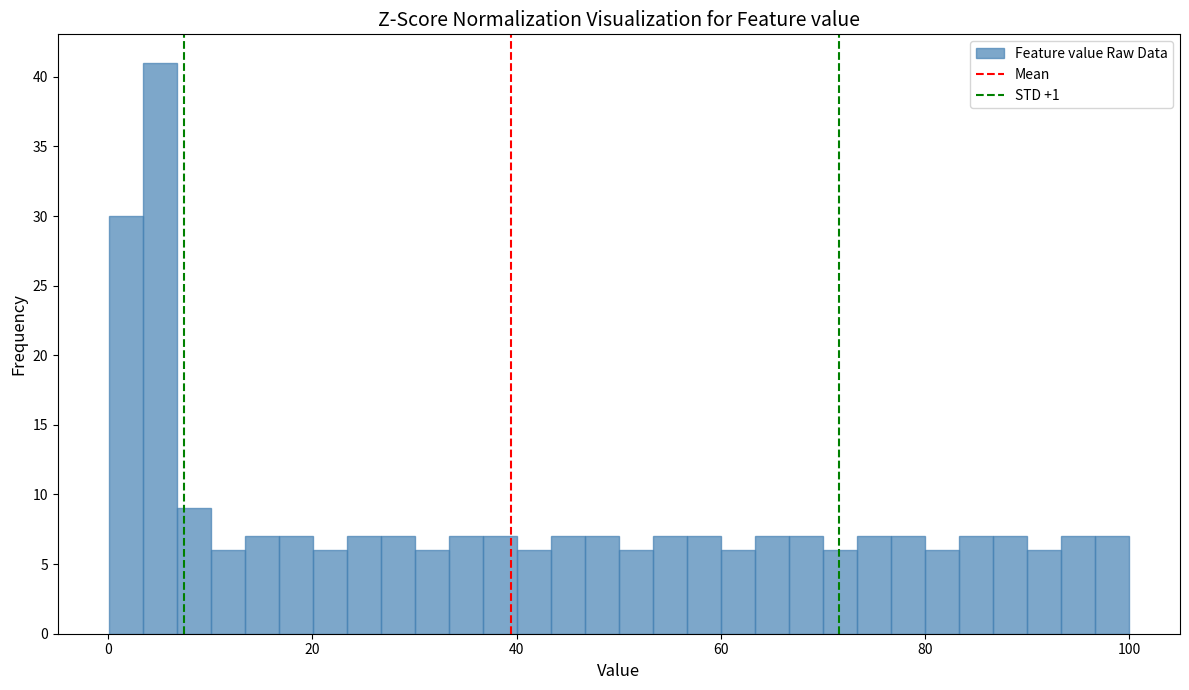

Around what value on the x-axis is the tallest bar? Give the approximate position of its centre, as read against the axis.

6